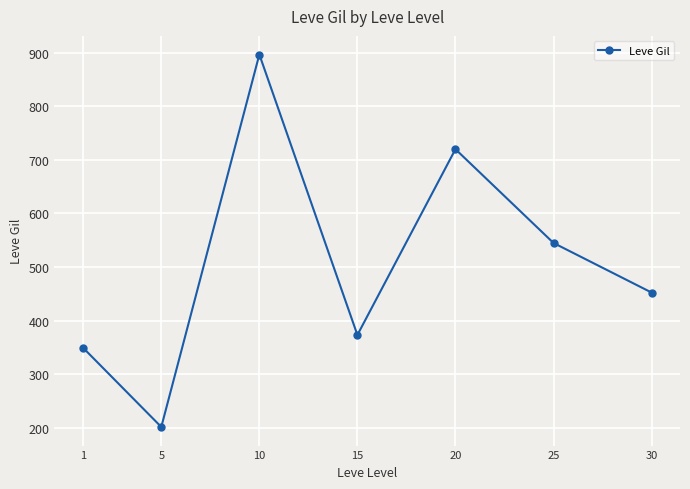

What is the value of the 3rd point from the left?

896.7